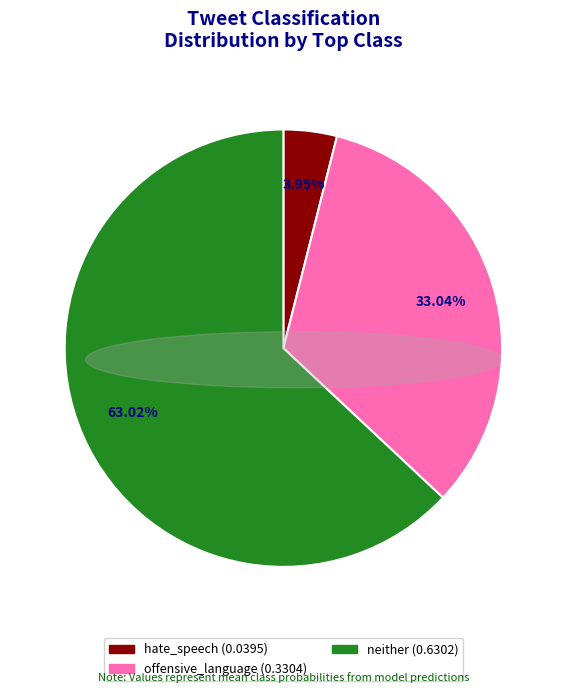

True or false: neither accounts for 43% of the total.

False